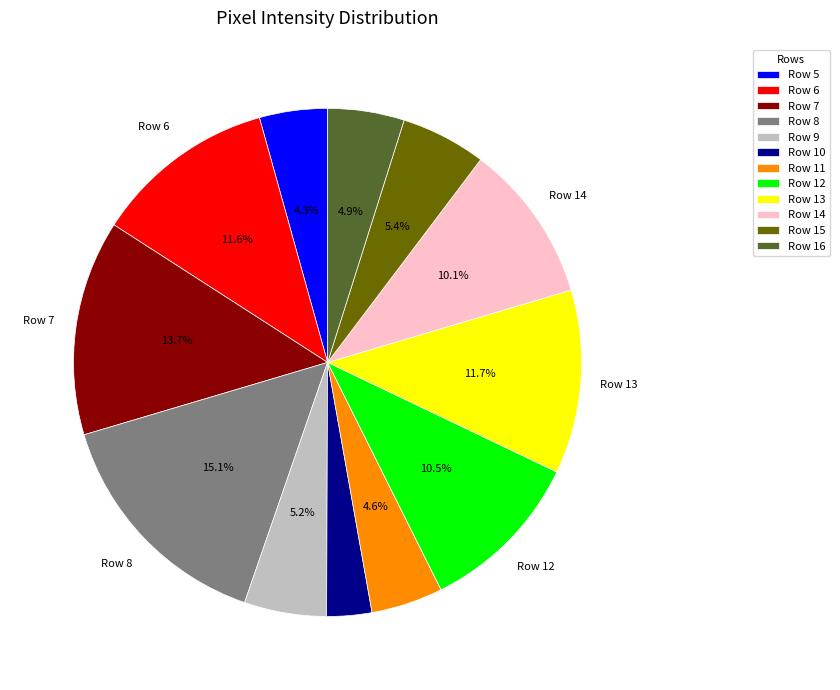

Which slice is the smallest?

Row 10